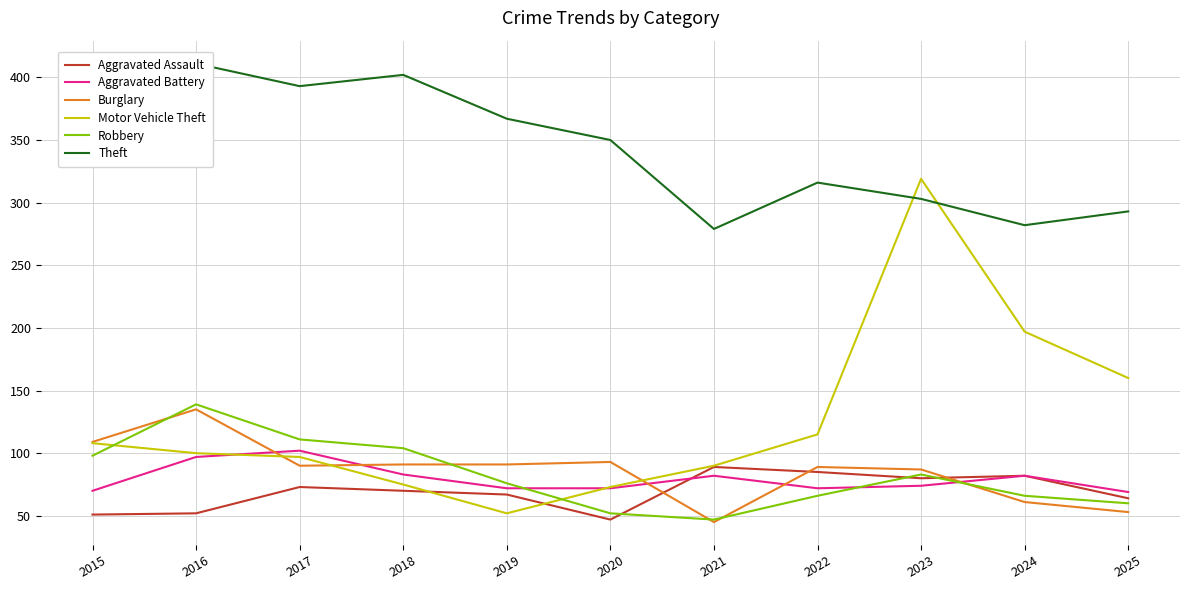

Reading left to right, list all the values displayed in this chart.

Aggravated Assault: 2015=51	2016=52	2017=73	2018=70	2019=67	2020=47	2021=89	2022=85	2023=80	2024=82	2025=64
Aggravated Battery: 2015=70	2016=97	2017=102	2018=83	2019=72	2020=72	2021=82	2022=72	2023=74	2024=82	2025=69
Burglary: 2015=109	2016=135	2017=90	2018=91	2019=91	2020=93	2021=45	2022=89	2023=87	2024=61	2025=53
Motor Vehicle Theft: 2015=108	2016=100	2017=97	2018=75	2019=52	2020=73	2021=90	2022=115	2023=319	2024=197	2025=160
Robbery: 2015=98	2016=139	2017=111	2018=104	2019=76	2020=52	2021=47	2022=66	2023=83	2024=66	2025=60
Theft: 2015=348	2016=411	2017=393	2018=402	2019=367	2020=350	2021=279	2022=316	2023=303	2024=282	2025=293